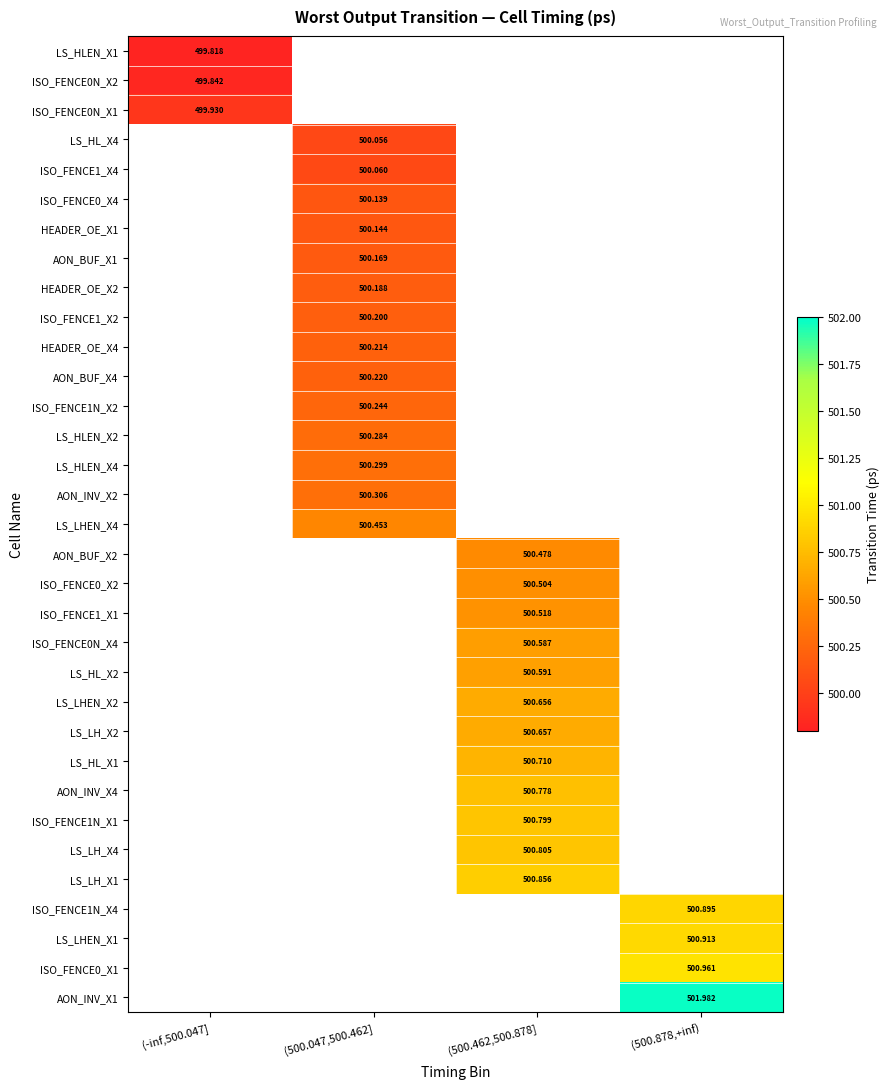

What is the greatest value displayed?

502.0